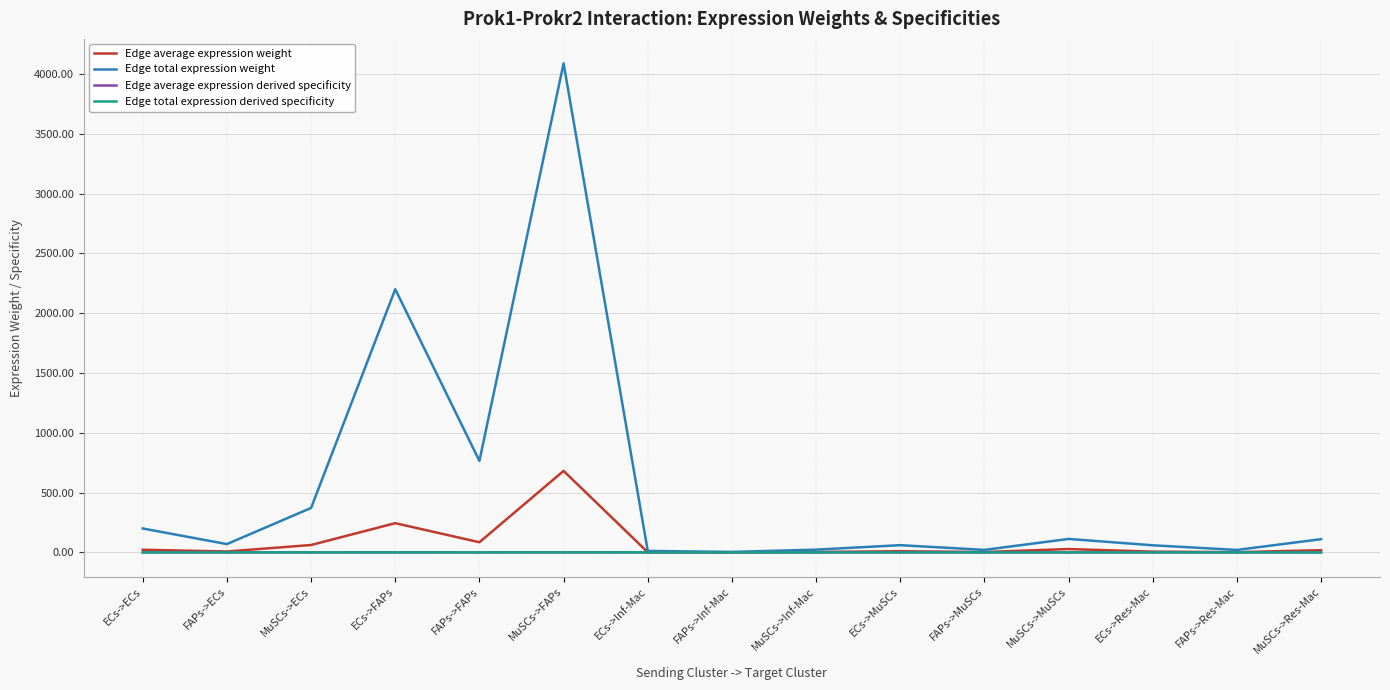

Is it true that Edge average expression weight equals 97.3 at ECs->FAPs?

False